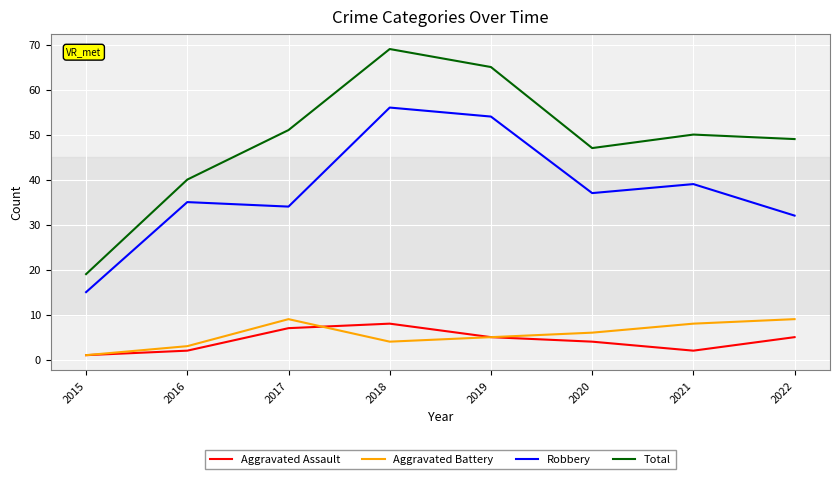

True or false: Robbery has more than 0 interior local peaks.

True